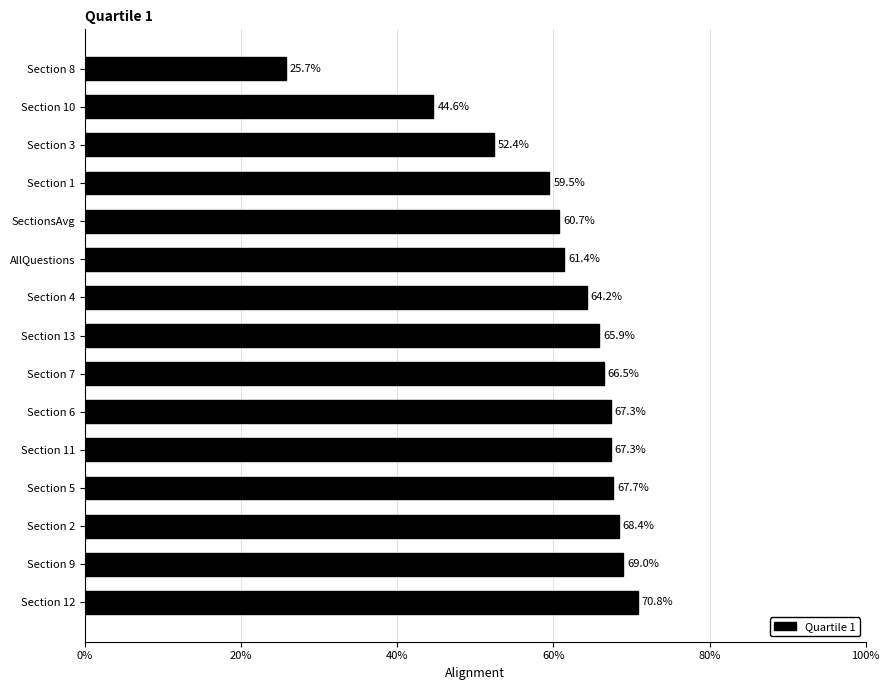

What is the smallest value displayed?

0.3